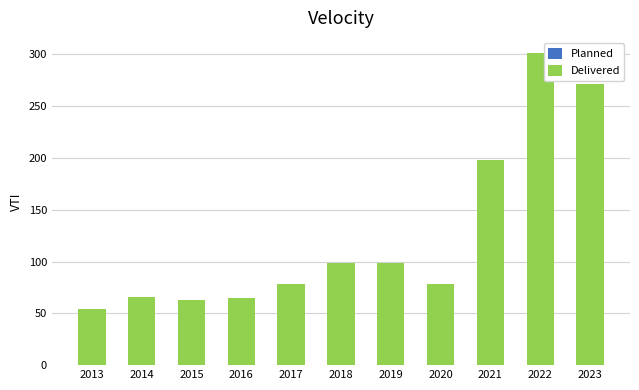

At how many categories does at least one series exceed 161?

3